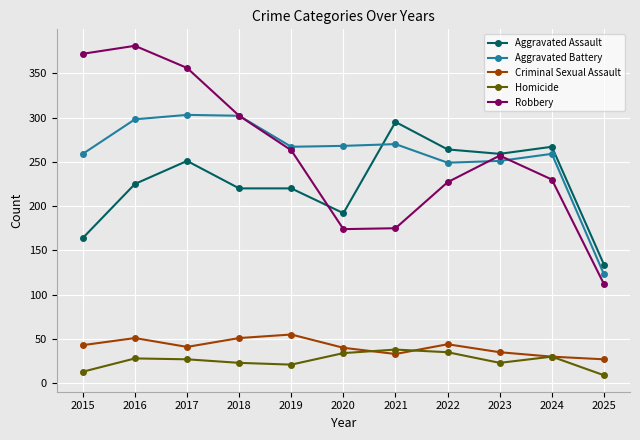

Which series has the widest spread of values?

Robbery